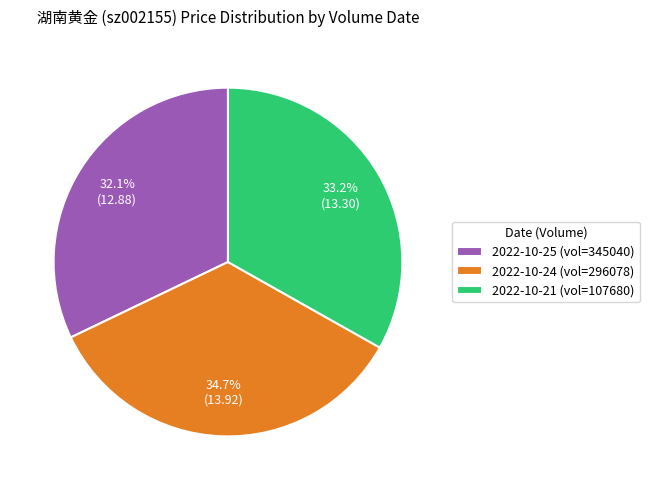

Which slice is the largest?

2022-10-24 (vol=296078)